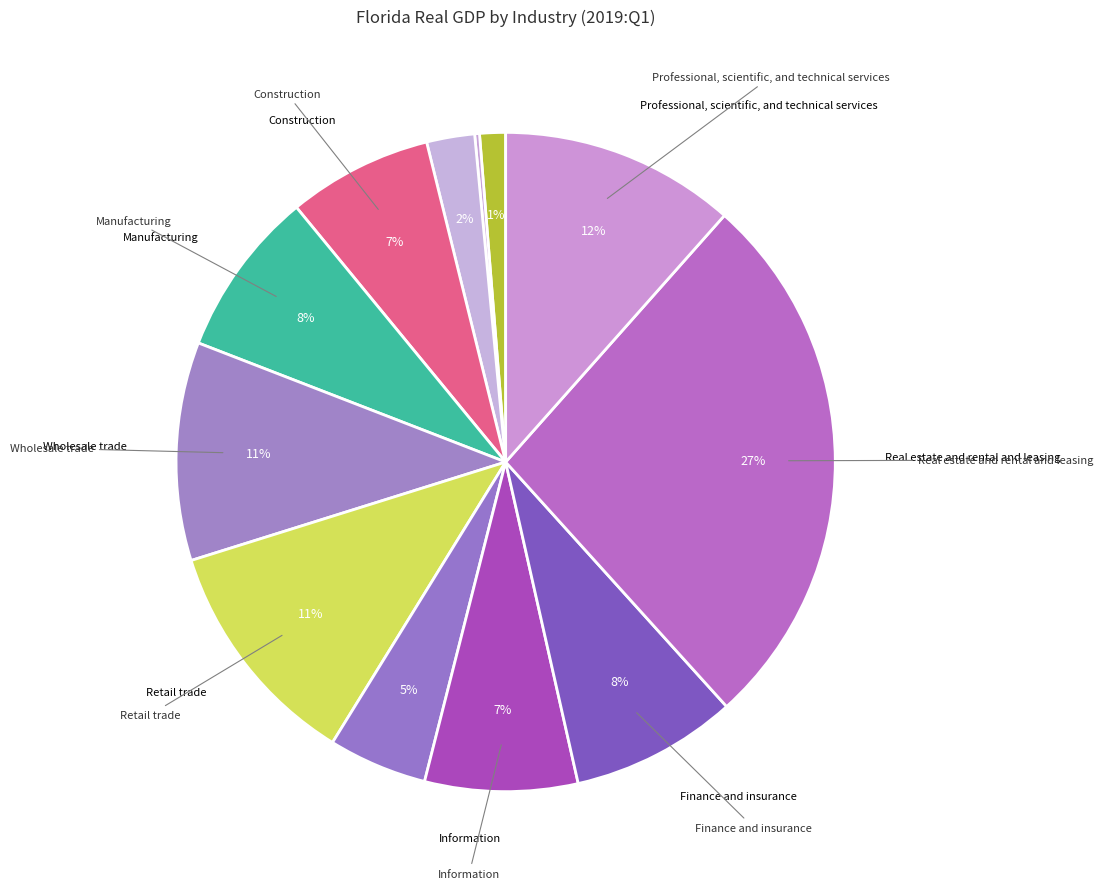

Rank the categories by value from lowest to highest.

Mining, quarrying, and oil and gas extraction, Agriculture, forestry, fishing and hunting, Utilities, Transportation and warehousing, Construction, Information, Finance and insurance, Manufacturing, Wholesale trade, Retail trade, Professional, scientific, and technical services, Real estate and rental and leasing